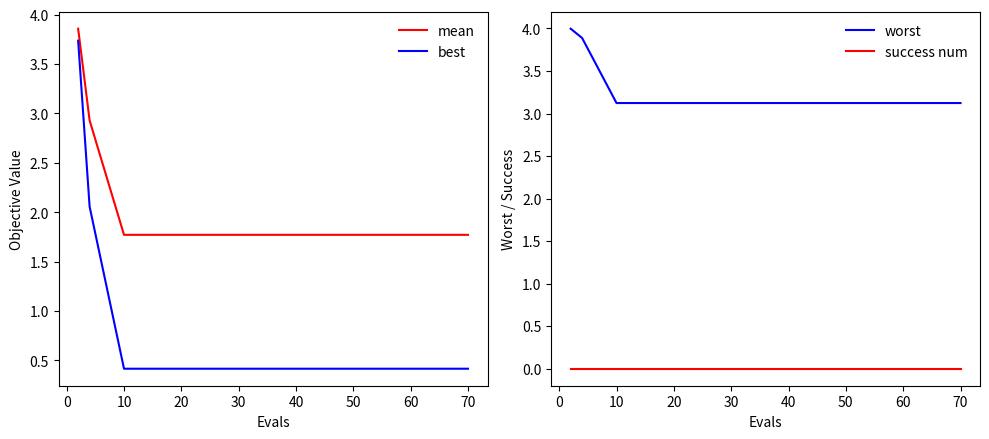

True or false: best and mean cross at least once.

False